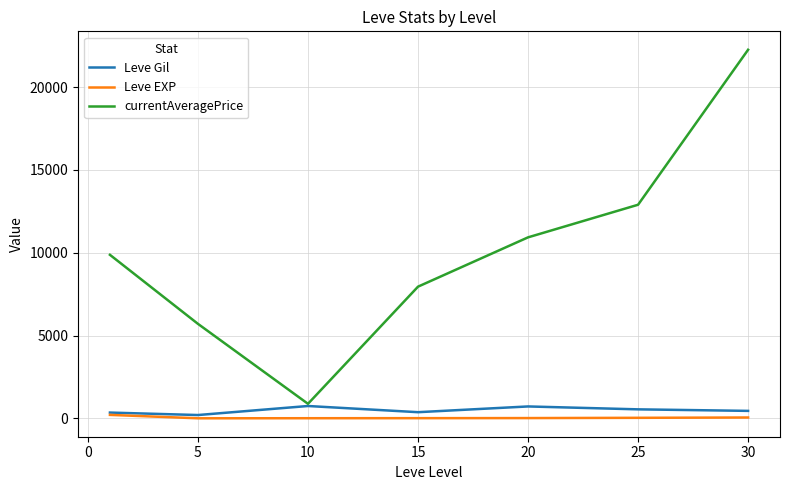

Which series has the largest total across all categories?

currentAveragePrice